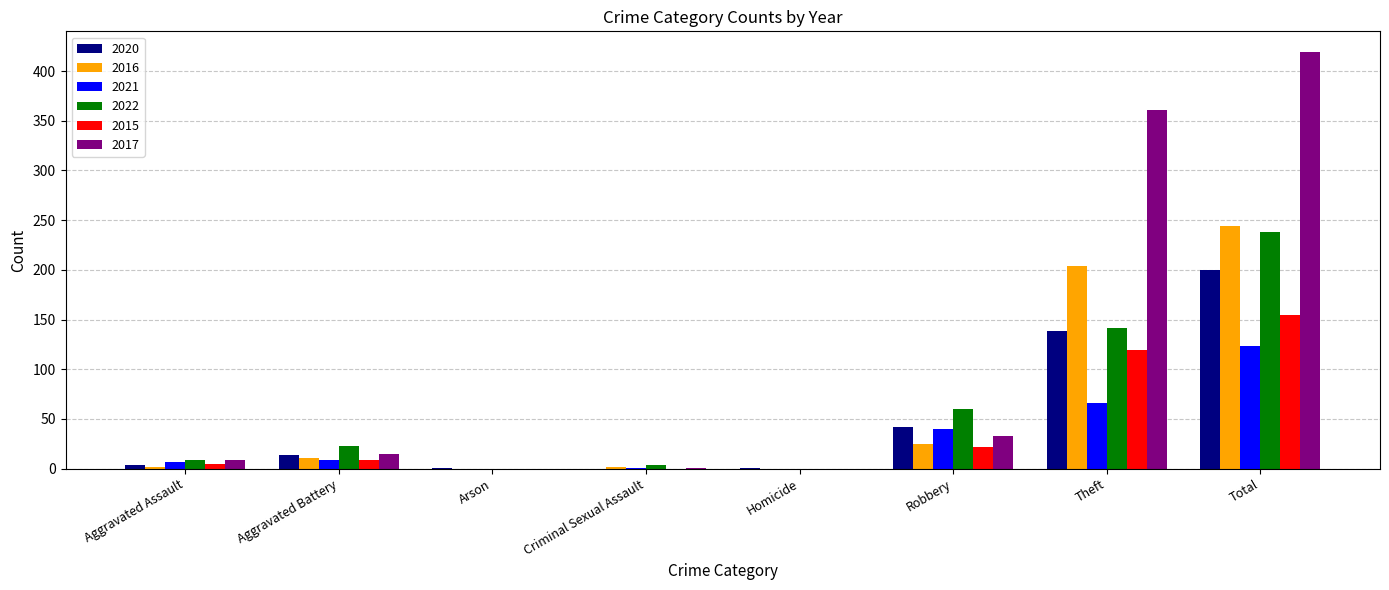

Read the 2020 value at Aggravated Battery.

14